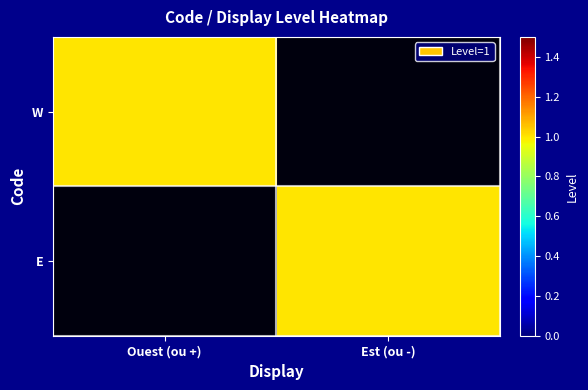

Rank the series at Ouest (ou +) from highest to lowest value.

W, E